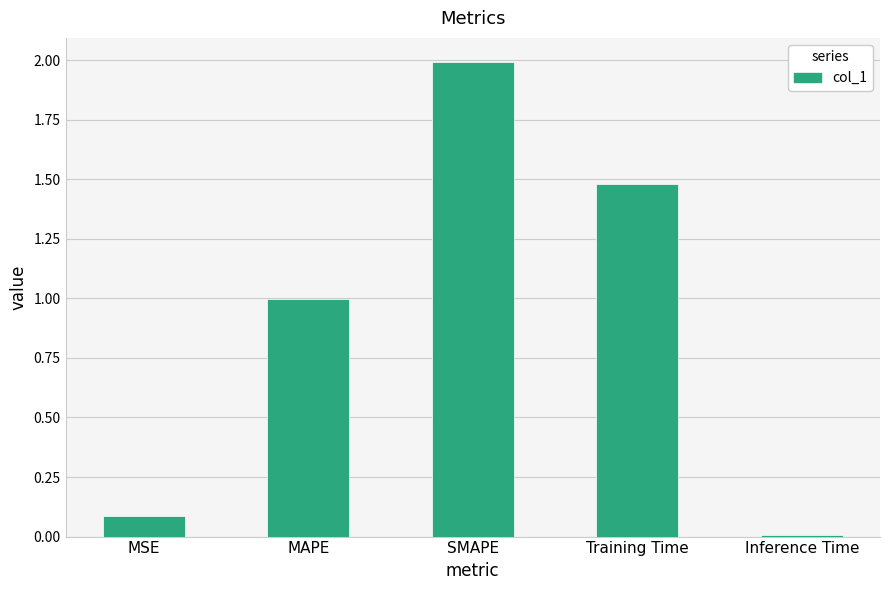

Is it true that the value at MSE is 0.0?

False